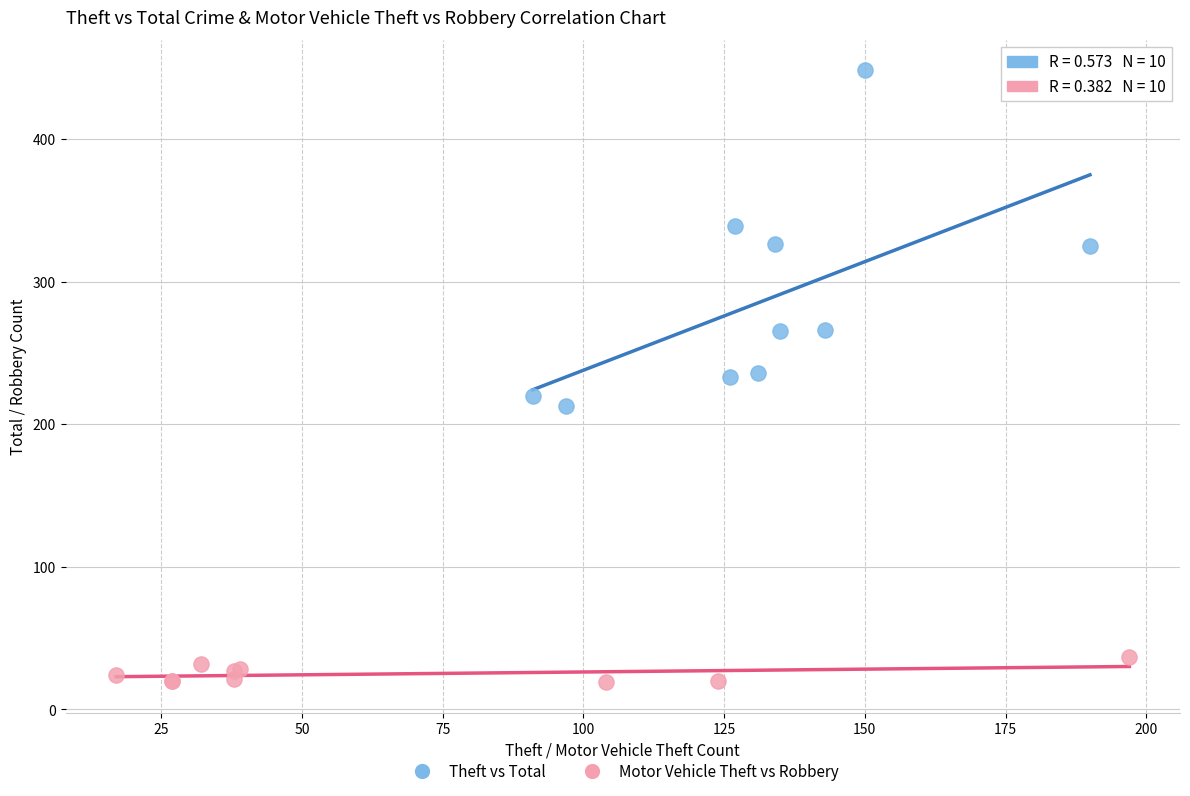

Which series contains the lowest Y value?

Motor Vehicle Theft vs Robbery